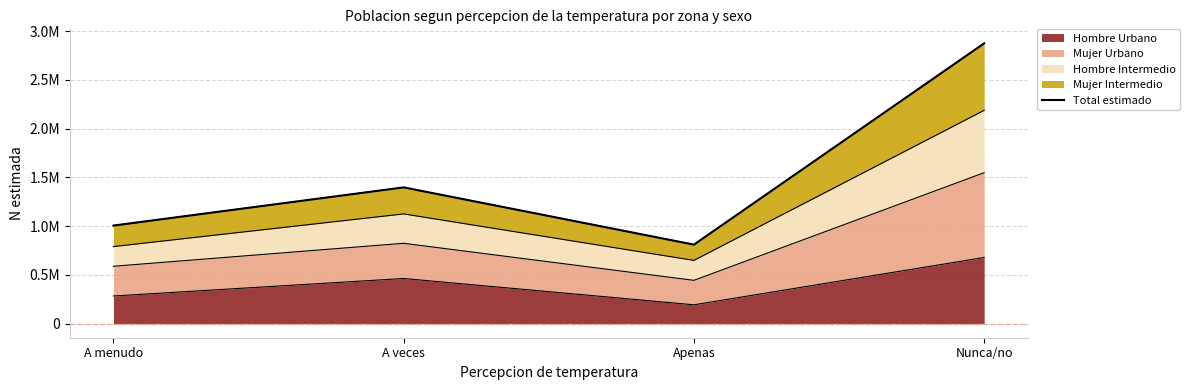

What is the label of the 3rd point from the left?

Apenas